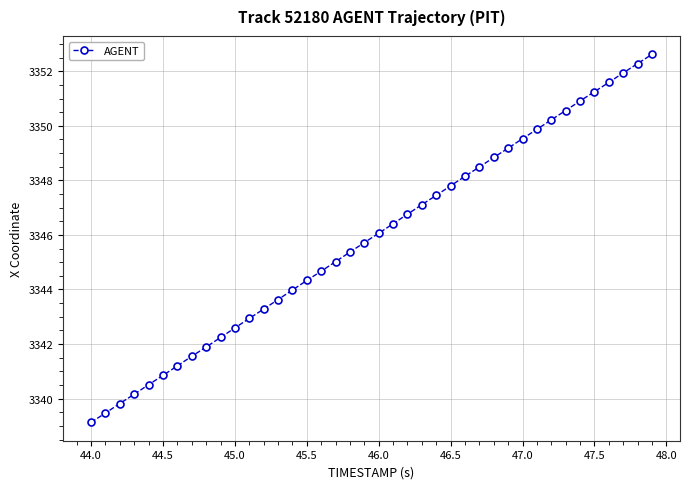

What is the smallest value displayed?

3339.1